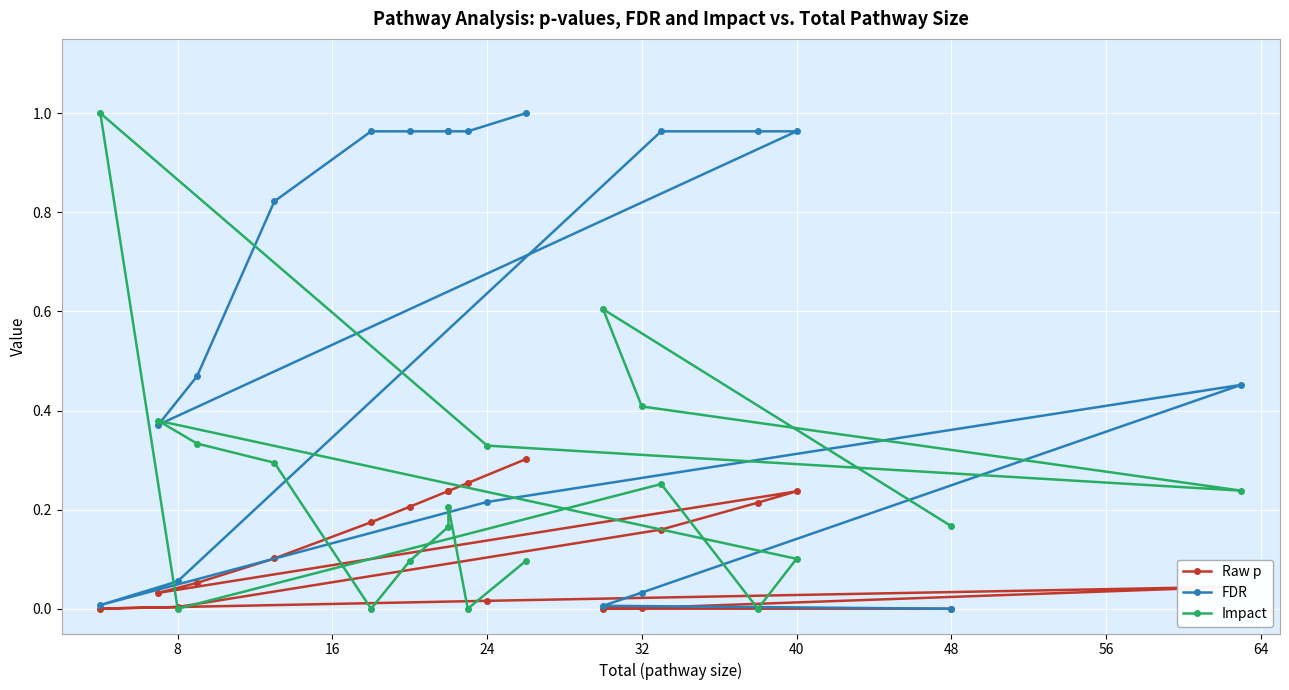

What is the sum of all Raw p values?

2.3